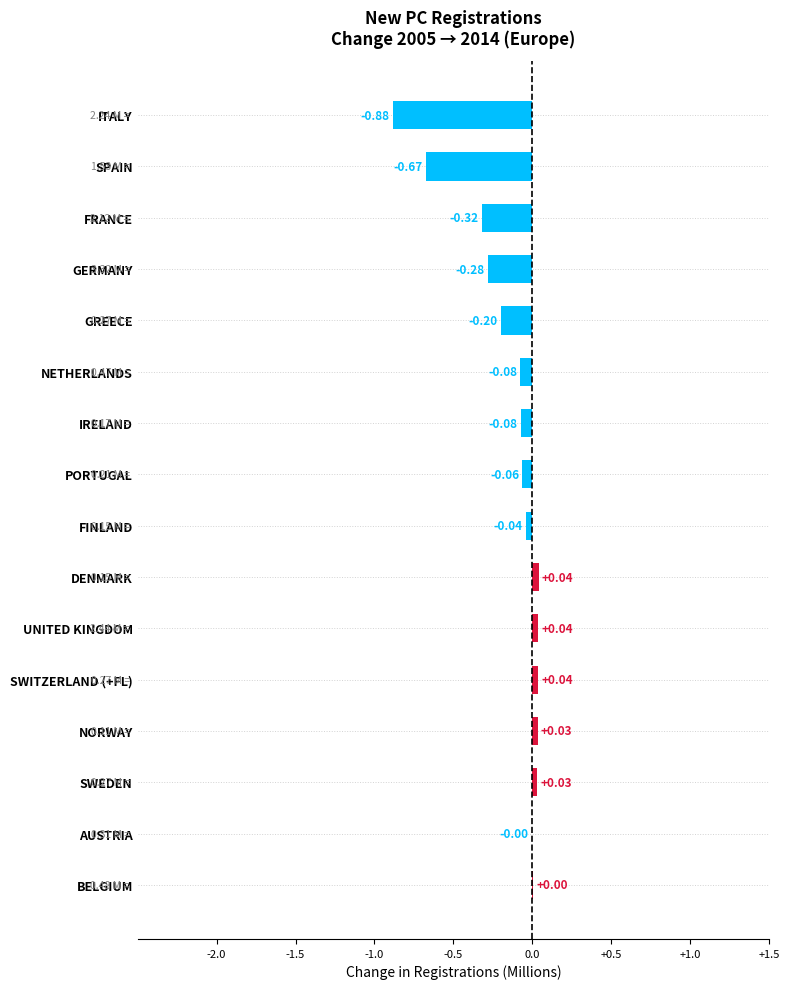

Which has a higher value, SPAIN or PORTUGAL?

PORTUGAL